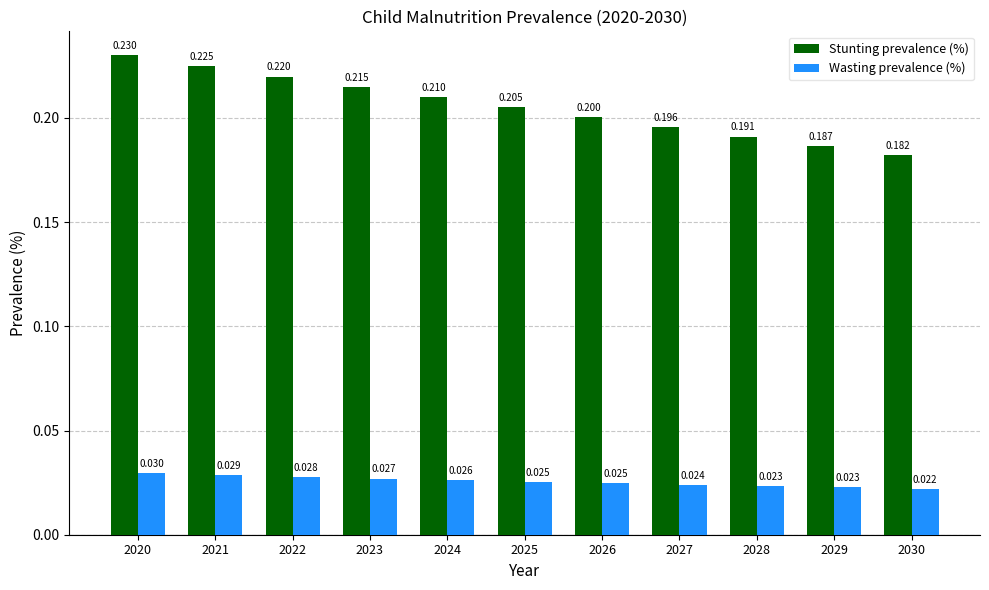

How many bars are there in total?

22